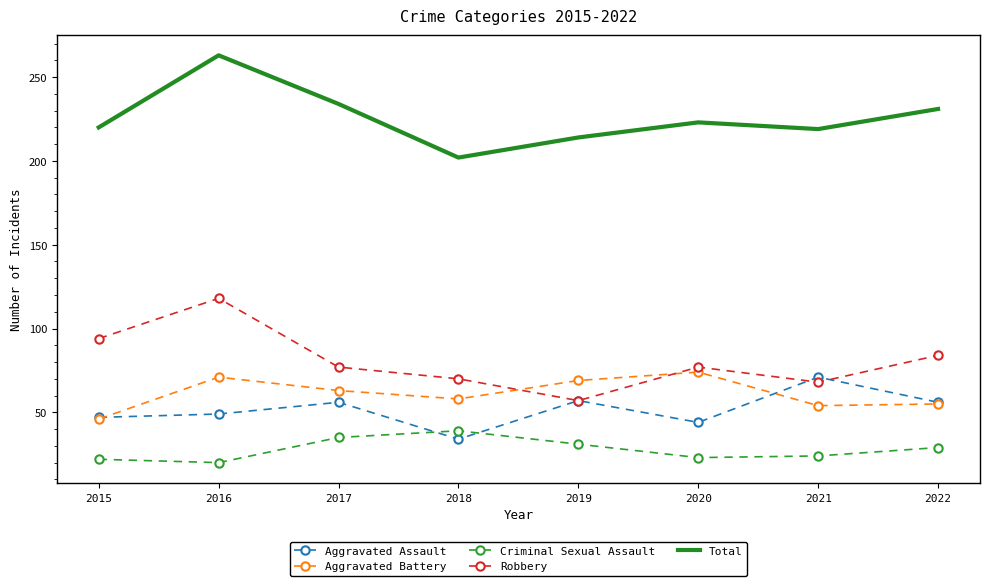

True or false: Robbery and Criminal Sexual Assault cross at least once.

False